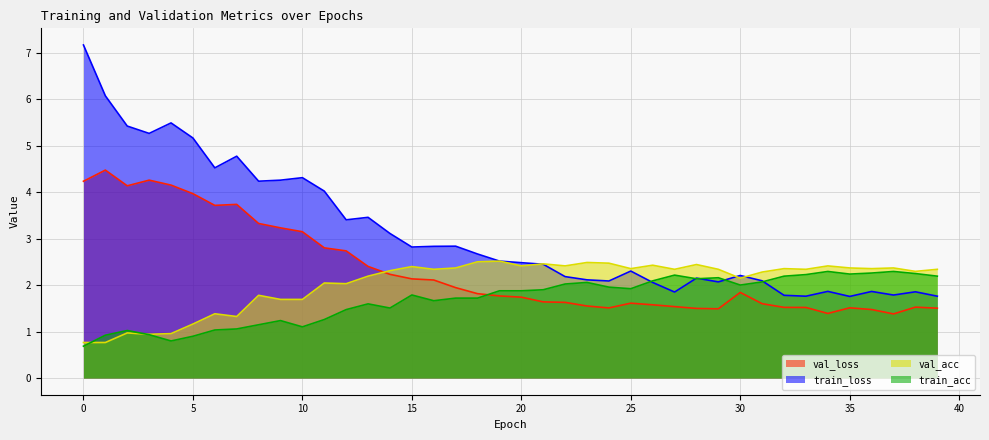

Reading left to right, extract all data points from this chart.

val_loss: 0=4.2	1=4.5	2=4.1	3=4.3	4=4.1	5=4.0	6=3.7	7=3.7	8=3.3	9=3.2	10=3.1	11=2.8	12=2.7	13=2.4	14=2.2	15=2.1	16=2.1	17=1.9	18=1.8	19=1.8	20=1.7	21=1.6	22=1.6	23=1.5	24=1.5	25=1.6	26=1.6	27=1.5	28=1.5	29=1.5	30=1.8	31=1.6	32=1.5	33=1.5	34=1.4	35=1.5	36=1.5	37=1.4	38=1.5	39=1.5
train_loss: 0=7.2	1=6.1	2=5.4	3=5.3	4=5.5	5=5.2	6=4.5	7=4.8	8=4.2	9=4.3	10=4.3	11=4.0	12=3.4	13=3.5	14=3.1	15=2.8	16=2.8	17=2.8	18=2.7	19=2.5	20=2.5	21=2.4	22=2.2	23=2.1	24=2.1	25=2.3	26=2.1	27=1.8	28=2.1	29=2.1	30=2.2	31=2.1	32=1.8	33=1.8	34=1.9	35=1.8	36=1.9	37=1.8	38=1.9	39=1.8
val_acc: 0=0.8	1=0.8	2=1.0	3=0.9	4=1.0	5=1.2	6=1.4	7=1.3	8=1.8	9=1.7	10=1.7	11=2.0	12=2.0	13=2.2	14=2.3	15=2.4	16=2.3	17=2.4	18=2.5	19=2.5	20=2.4	21=2.5	22=2.4	23=2.5	24=2.5	25=2.4	26=2.4	27=2.3	28=2.4	29=2.3	30=2.1	31=2.3	32=2.4	33=2.3	34=2.4	35=2.4	36=2.4	37=2.4	38=2.3	39=2.3
train_acc: 0=0.7	1=0.9	2=1.0	3=0.9	4=0.8	5=0.9	6=1.0	7=1.1	8=1.1	9=1.2	10=1.1	11=1.3	12=1.5	13=1.6	14=1.5	15=1.8	16=1.7	17=1.7	18=1.7	19=1.9	20=1.9	21=1.9	22=2.0	23=2.1	24=2.0	25=1.9	26=2.1	27=2.2	28=2.1	29=2.2	30=2.0	31=2.1	32=2.2	33=2.2	34=2.3	35=2.2	36=2.3	37=2.3	38=2.2	39=2.2